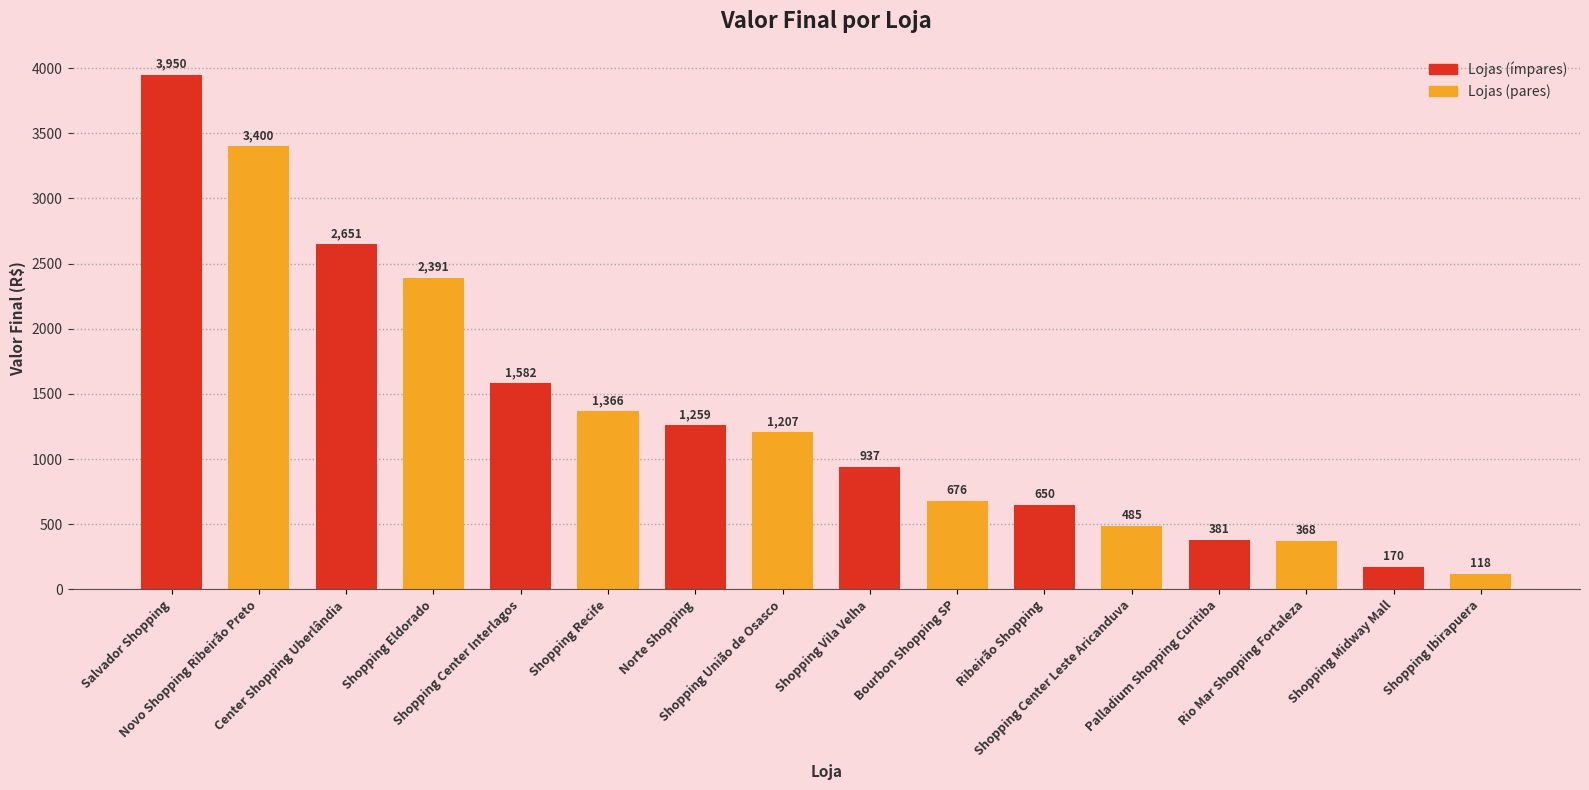

True or false: the data shows 937 at Shopping Vila Velha.

True